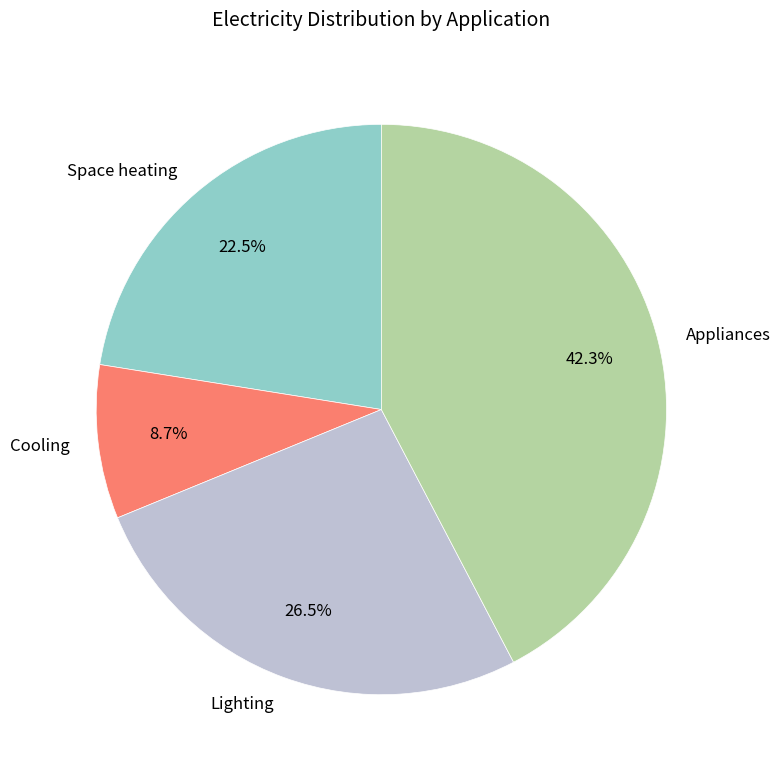

Rank the categories by value from highest to lowest.

Appliances, Lighting, Space heating, Cooling